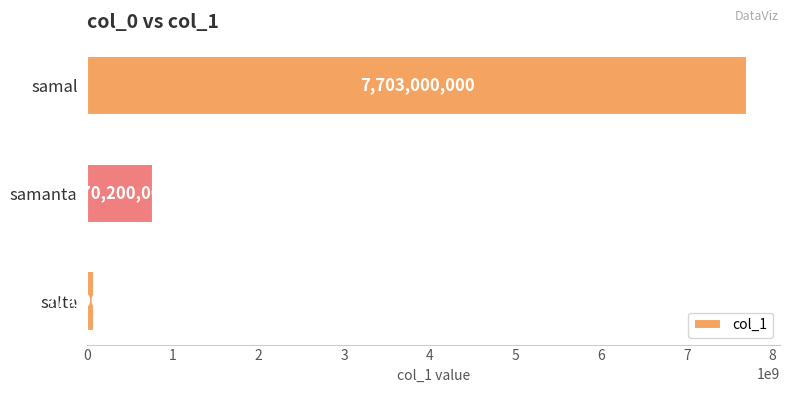

List the labels in order of value, smallest first.

salta, samanta, samal